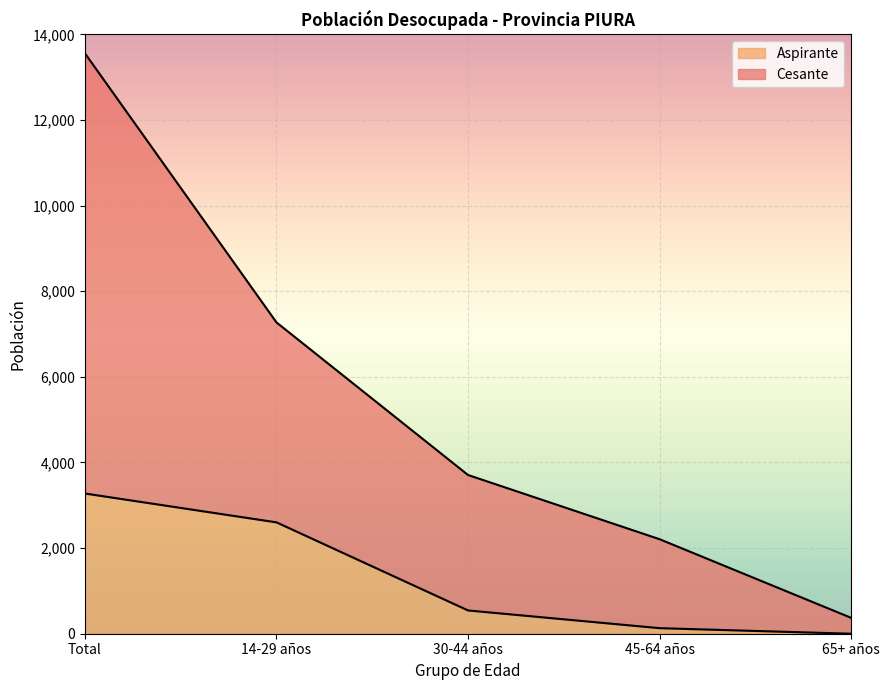

True or false: Aspirante and Cesante cross at least once.

False